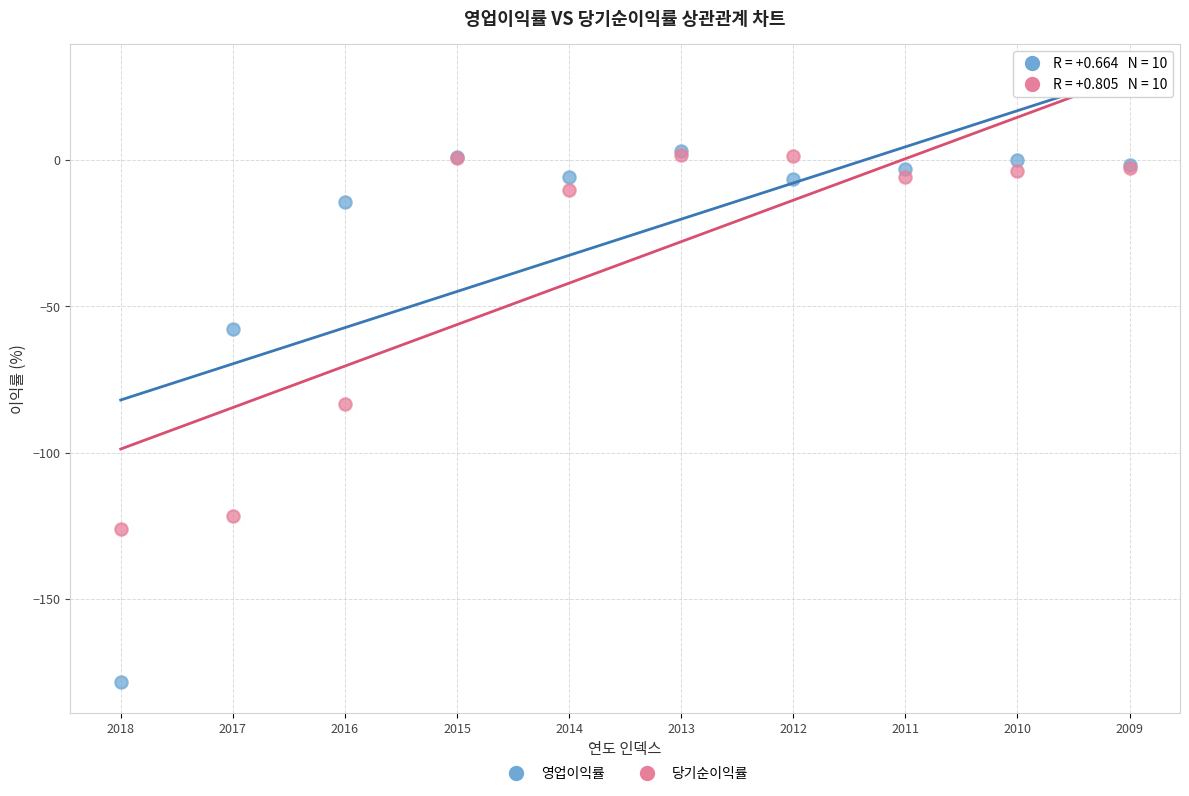

Which series has the largest Y range (max minus min)?

영업이익률